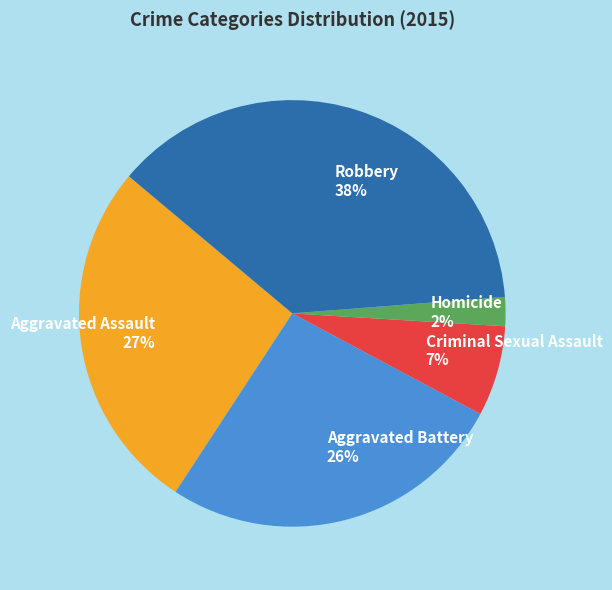

To the nearest percent, what is the average slice percentage?

20%